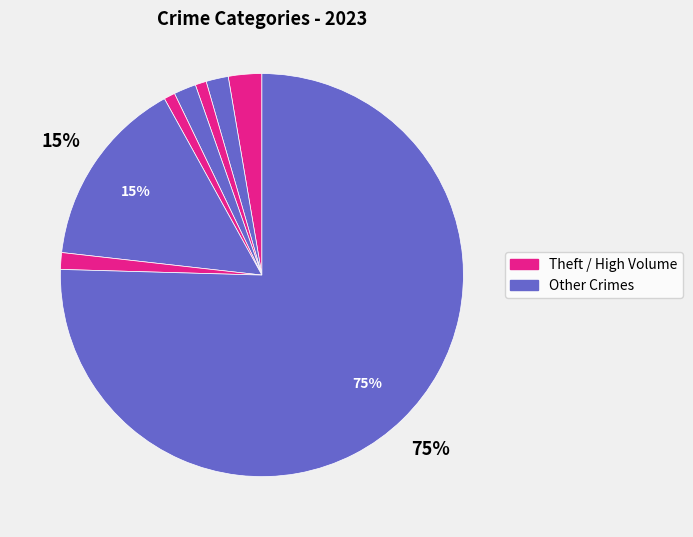

How many slices are in this pie chart?

8